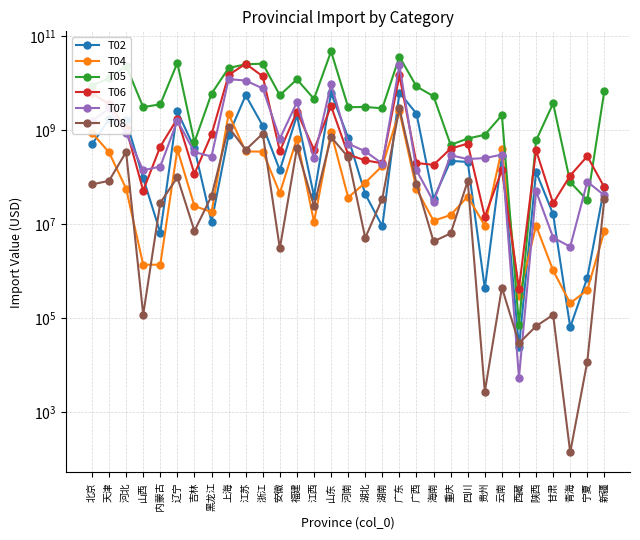

List the labels in order of T06 value, smallest first.

西藏, 贵州, 甘肃, 山西, 新疆, 青海, 吉林, 云南, 海南, 湖南, 广西, 湖北, 宁夏, 河南, 安徽, 陕西, 江西, 重庆, 内蒙古, 四川, 黑龙江, 河北, 辽宁, 福建, 山东, 天津, 北京, 浙江, 广东, 上海, 江苏